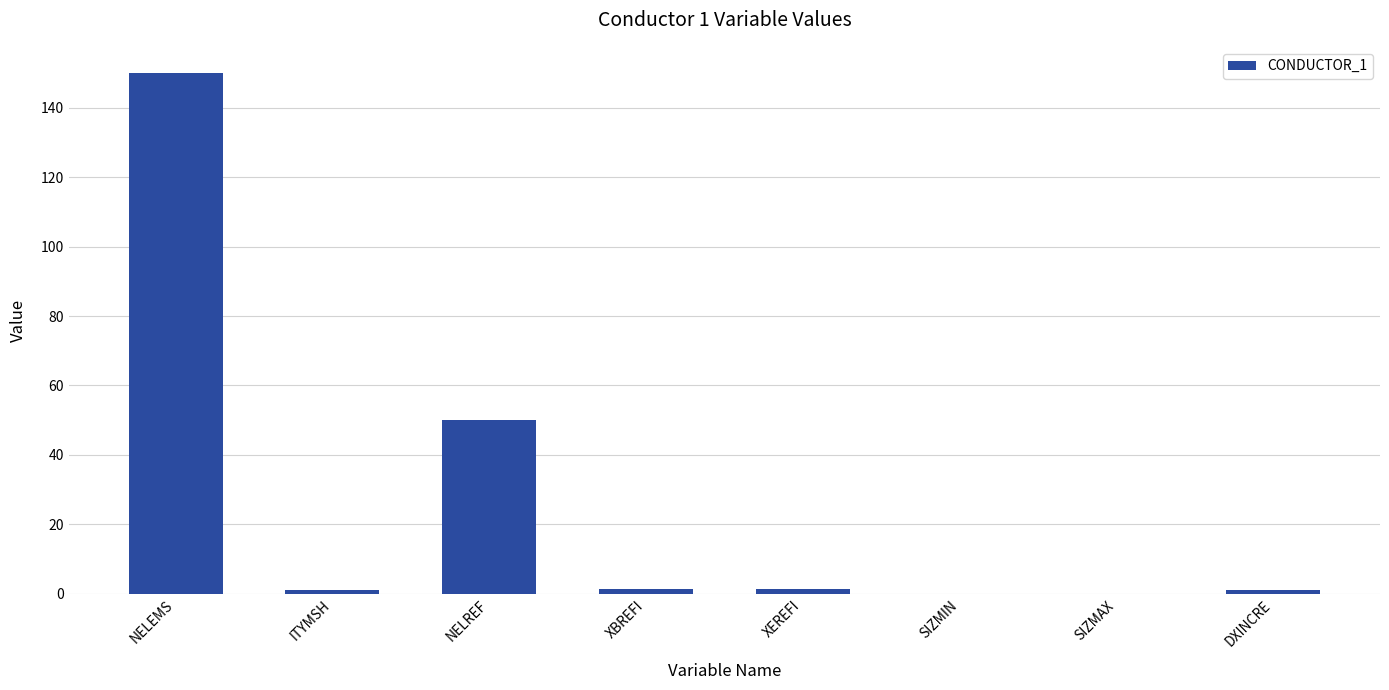

What is the sum of all values?

205.2